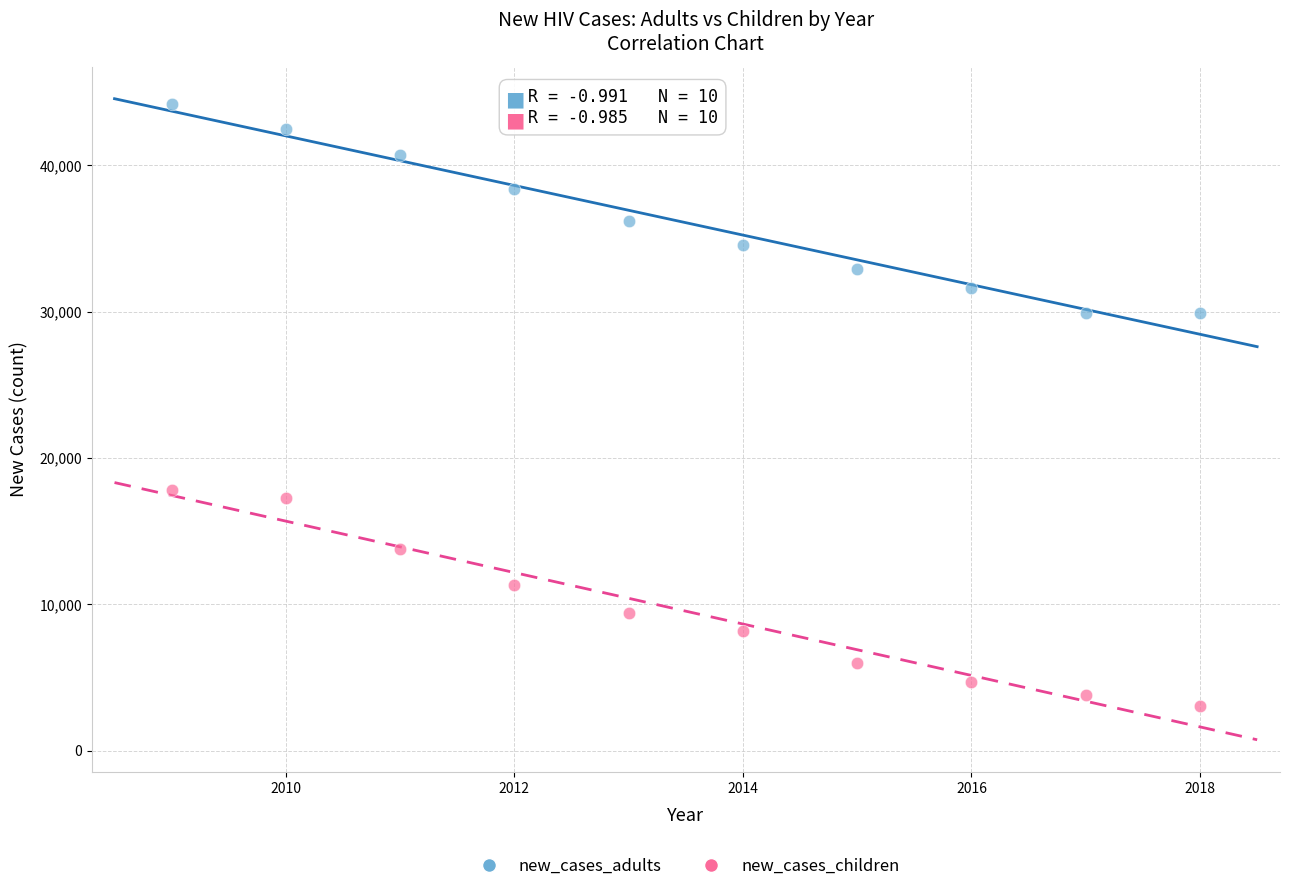

Across all data points, what is the range of X values (max minus min)?

9